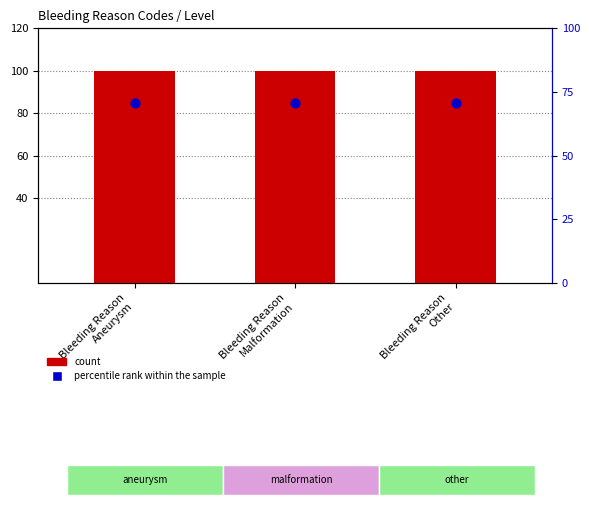

Is the value of count at Bleeding Reason
Other greater than the value of percentile rank within the sample at Bleeding Reason
Aneurysm?

Yes